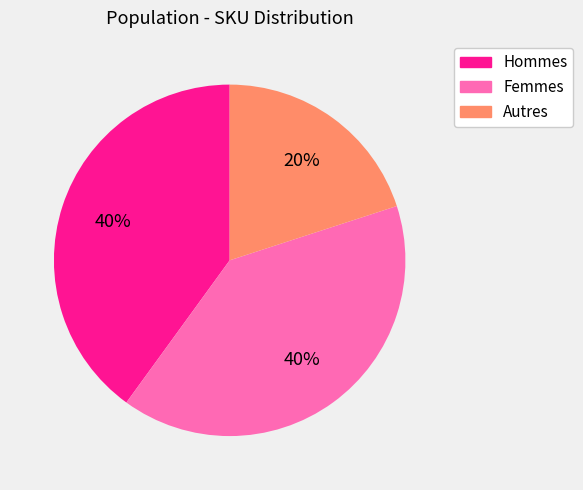

Is there a majority slice in this chart?

No